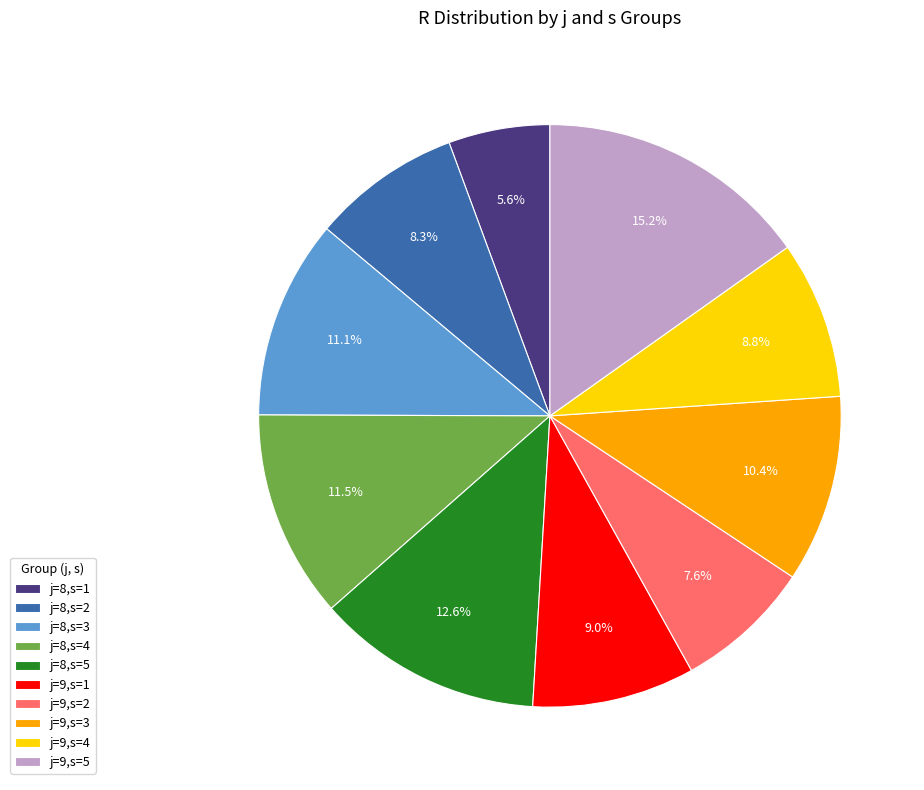

How many segments does this pie chart have?

10